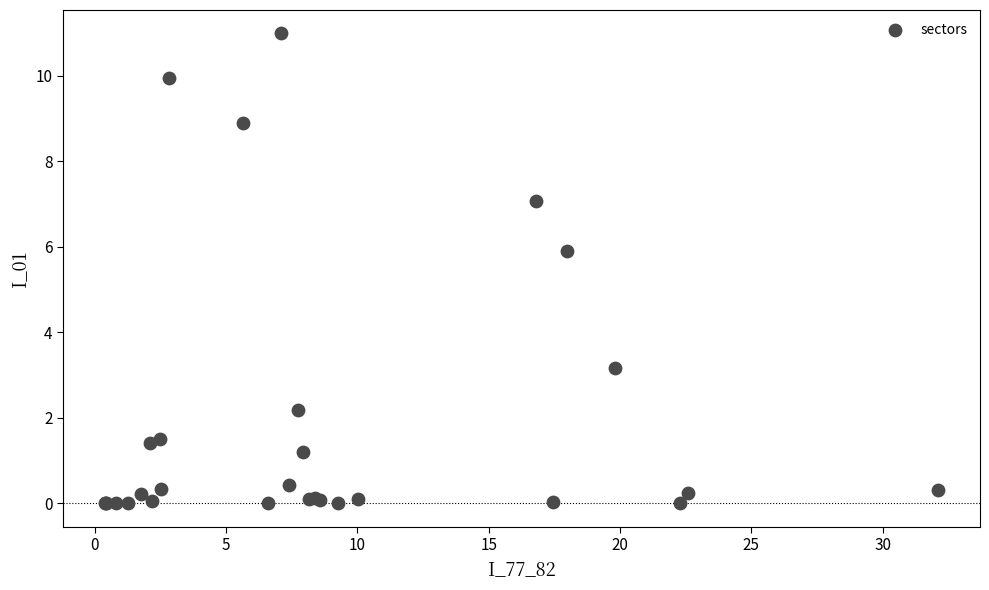

What Y value in the scatter plot is closest to 5?

5.9